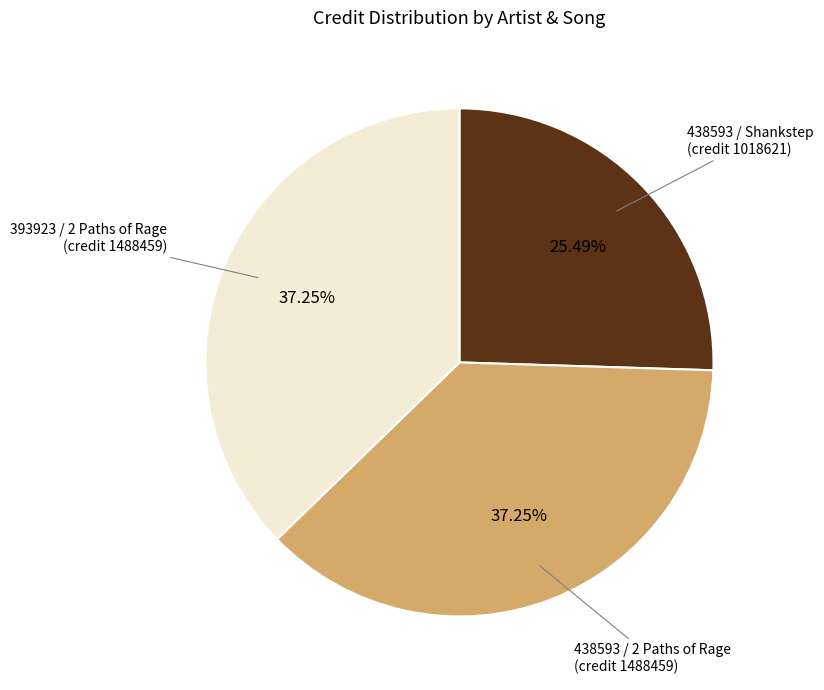

Which has a higher value, 393923 / 2 Paths of Rage (credit 1488459) or 438593 / Shankstep (credit 1018621)?

393923 / 2 Paths of Rage (credit 1488459)